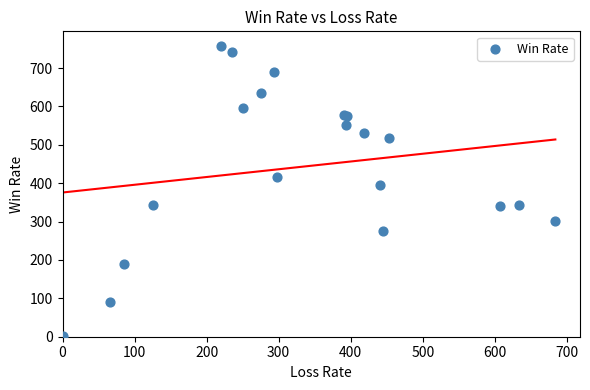

What Y value in the scatter plot is closest to 380?

395